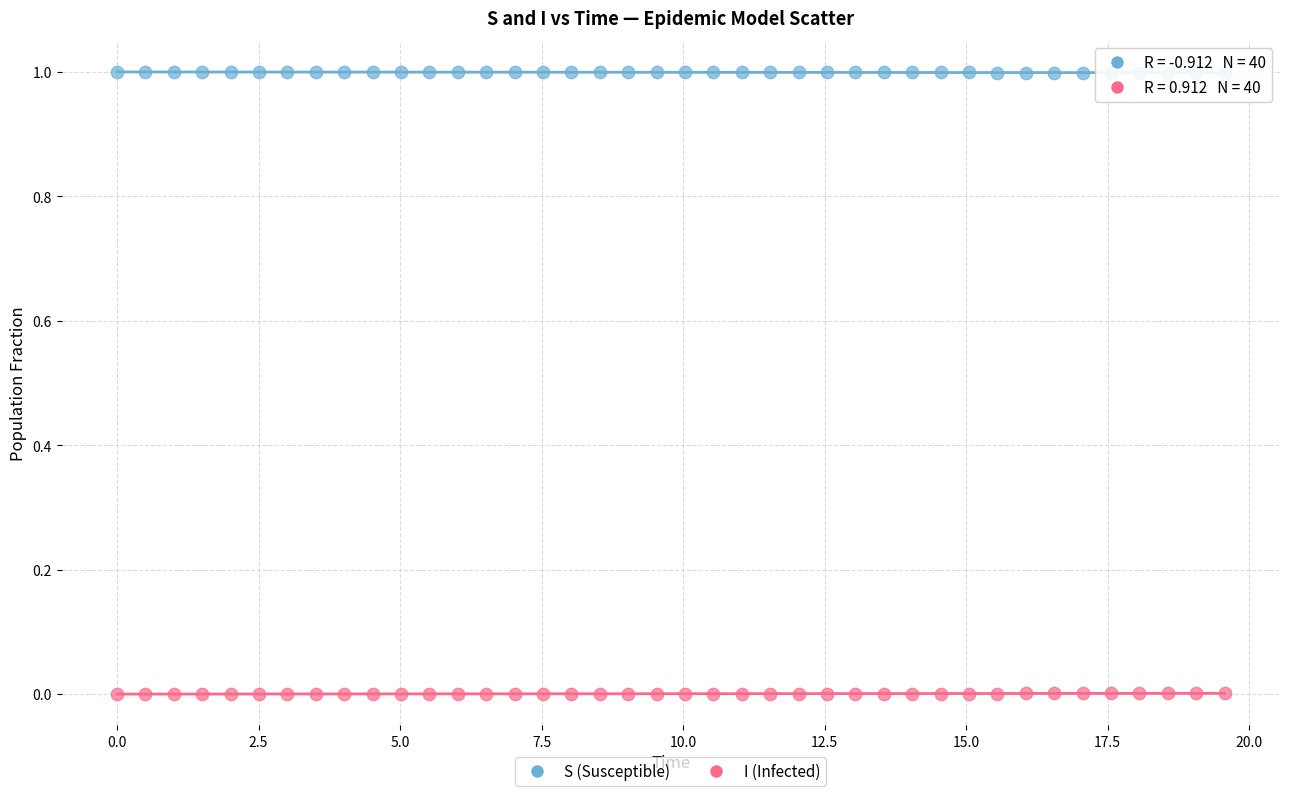

Across all data points, what is the range of Y values (max minus min)?

1.0